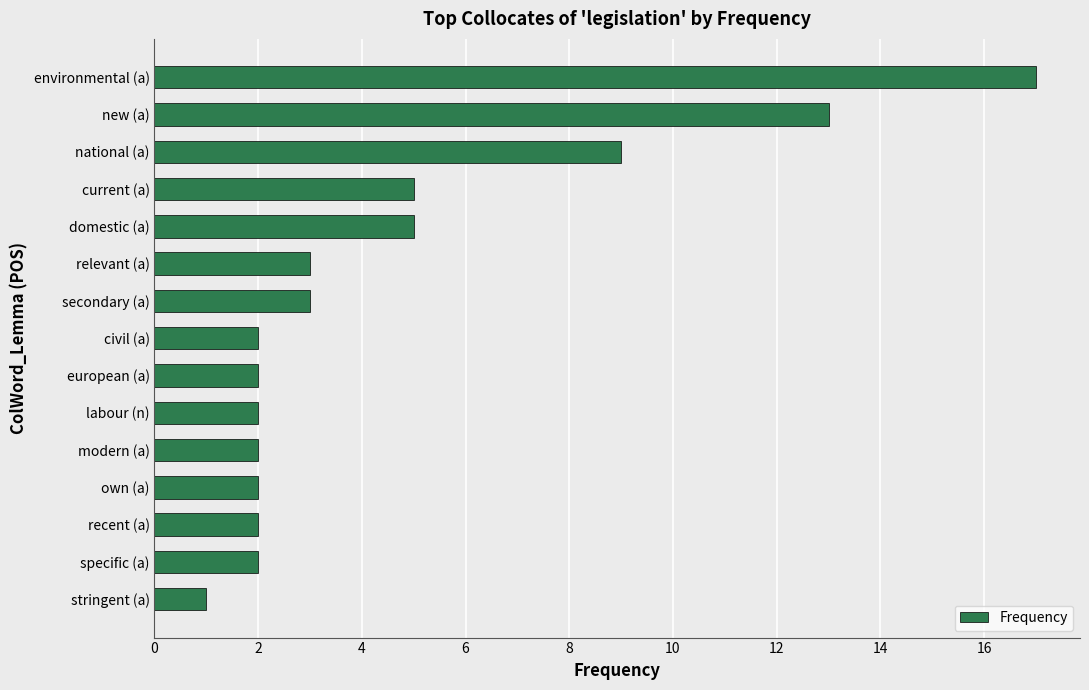

Which label corresponds to the smallest value in the chart?

stringent (a)